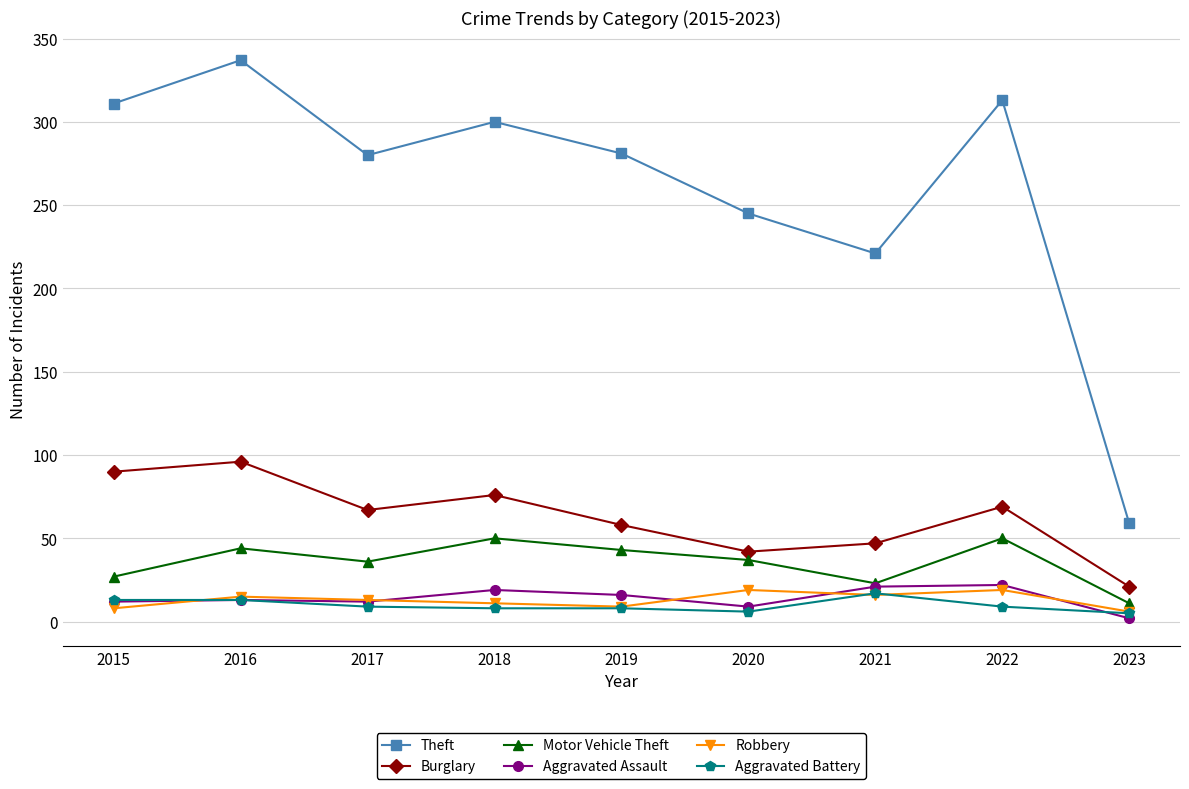

True or false: Burglary has a value of 153 at 2015.

False